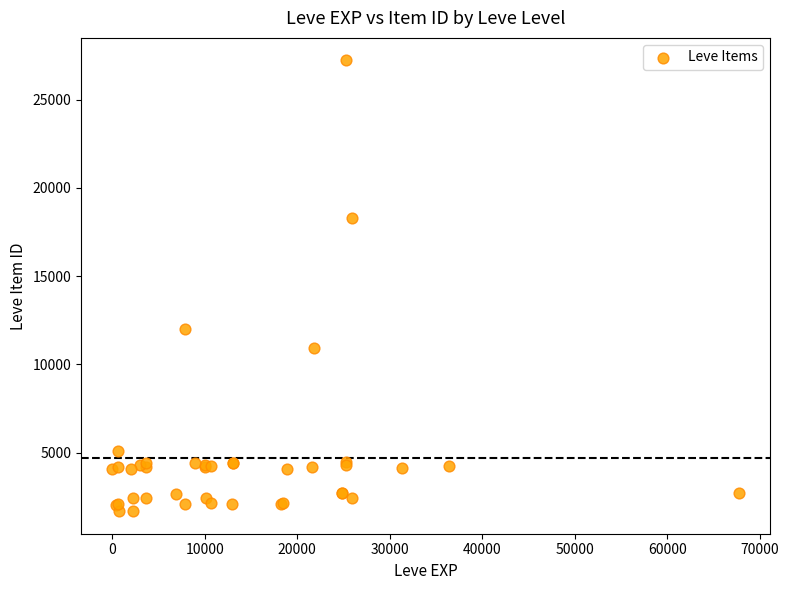

What Y value in the scatter plot is closest to 14448?

12018